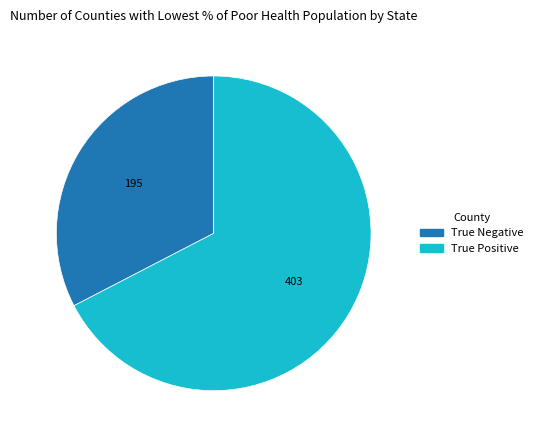

Is there any slice that represents more than half of the pie?

Yes